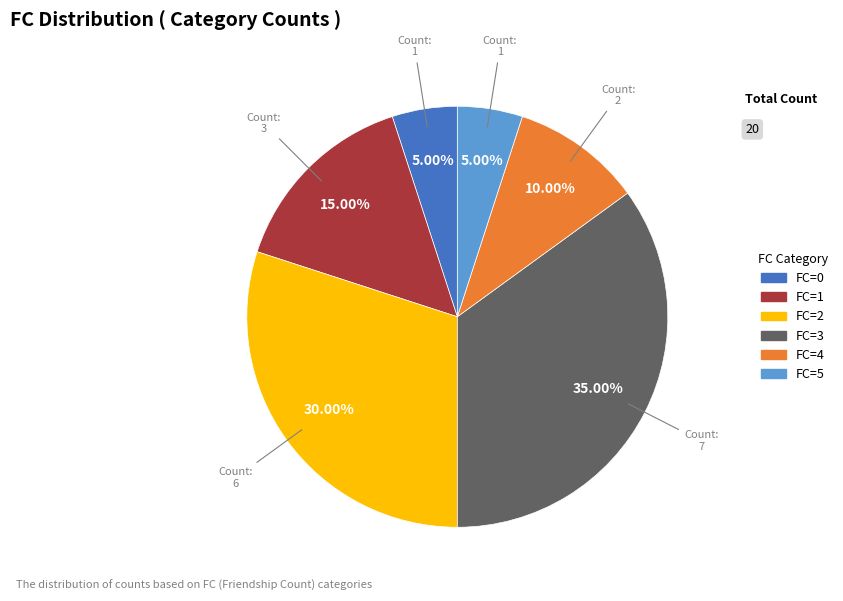

Is it true that FC=2 is 30% of the pie?

True